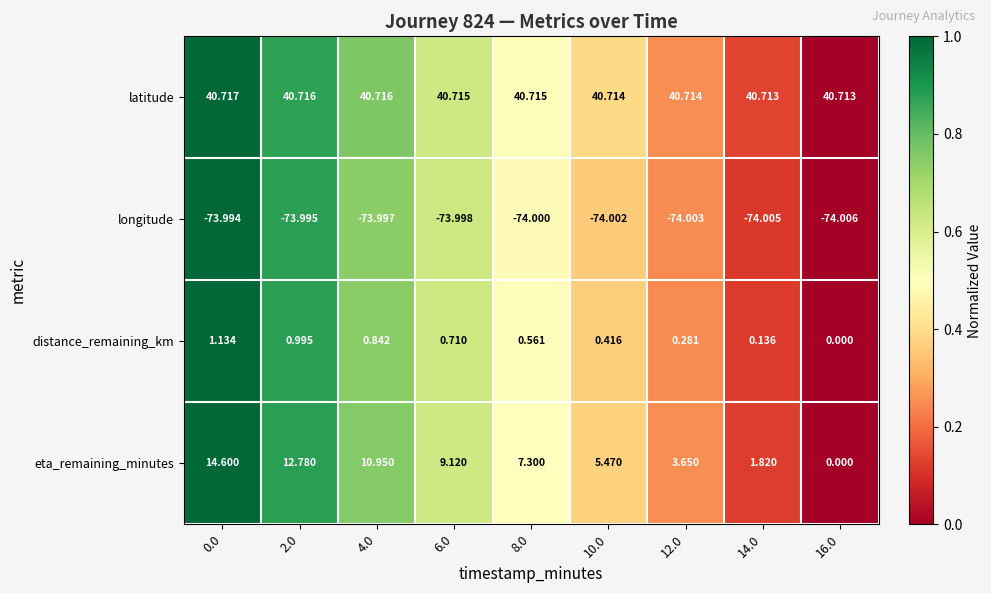

Which series changed the most between 10.0 and 14.0?

eta_remaining_minutes